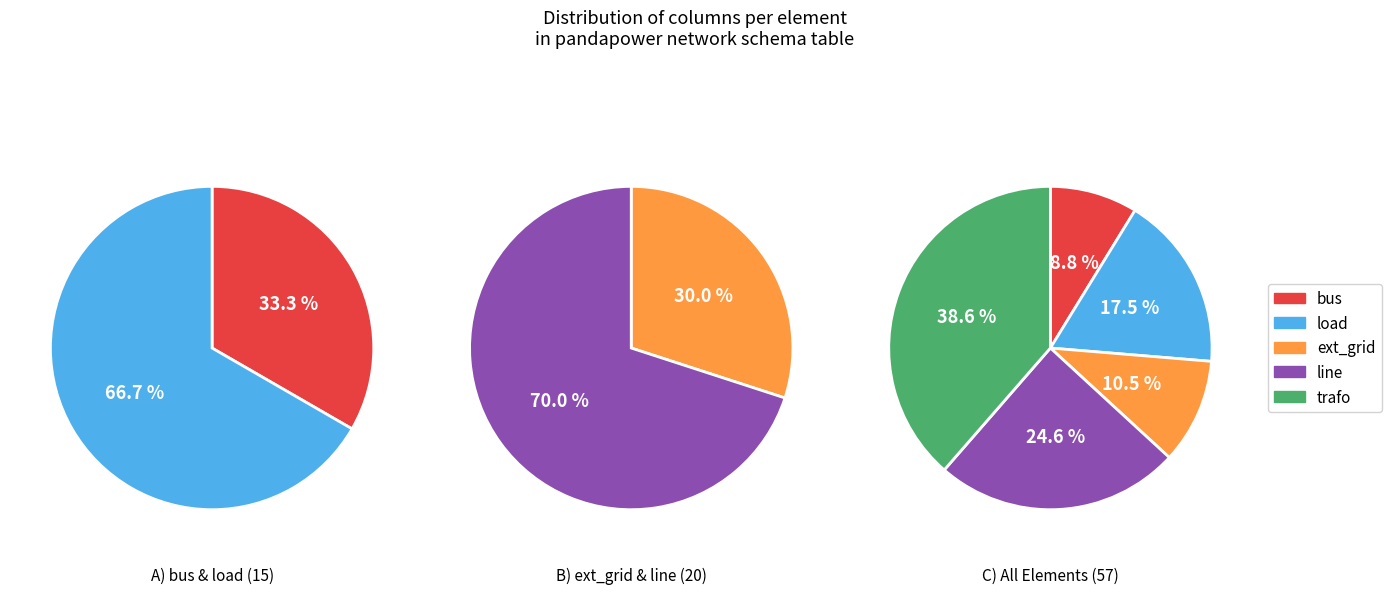

To the nearest percent, what is the difference between the ext_grid and line slice percentages?

14%